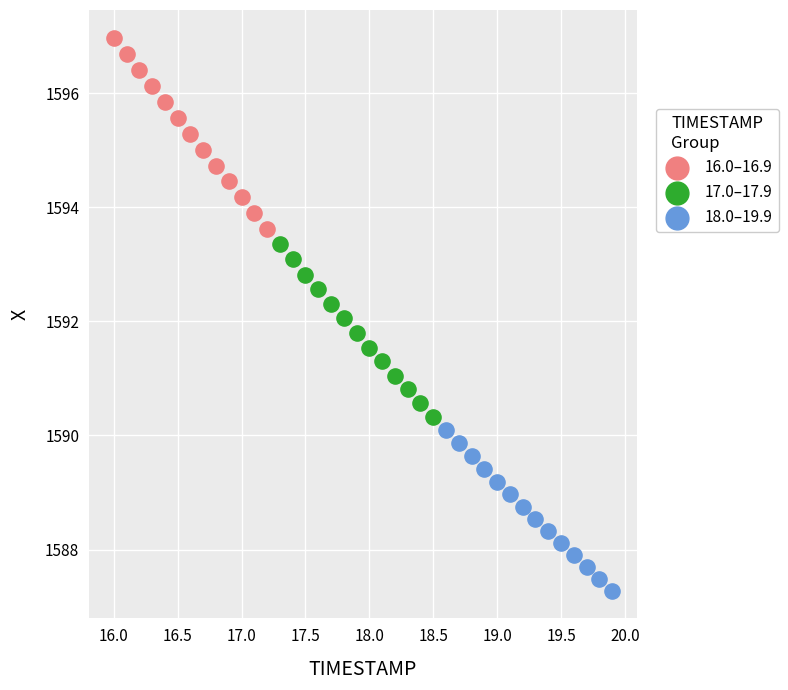

Which series has the widest spread of Y values?

16.0–16.9